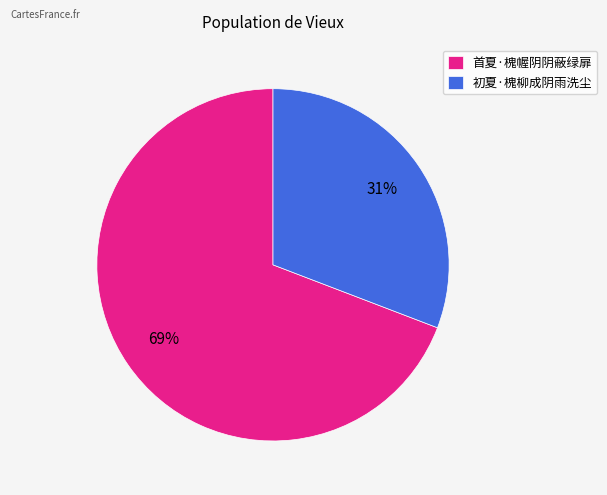

What is the smallest slice in the pie chart?

初夏·槐柳成阴雨洗尘